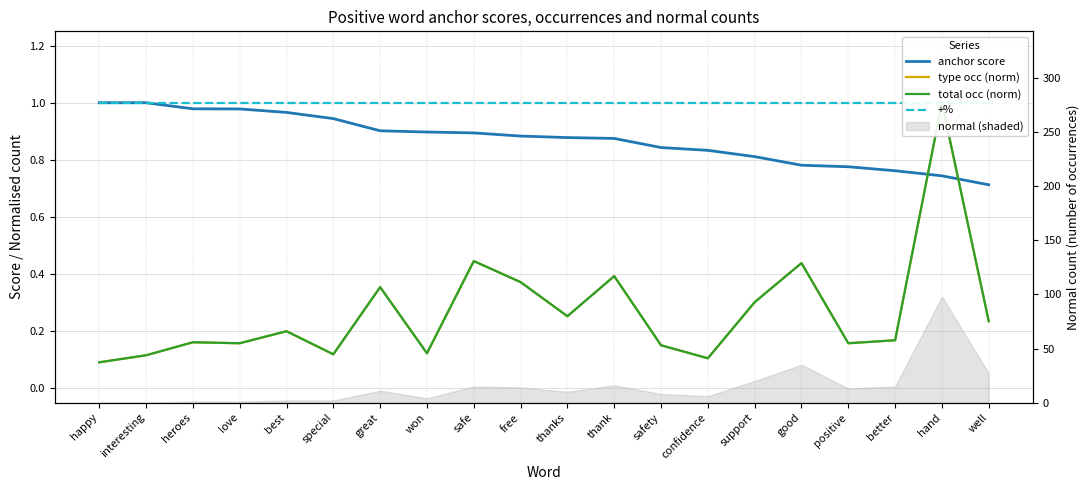

What is the average value of the anchor score series?

0.9